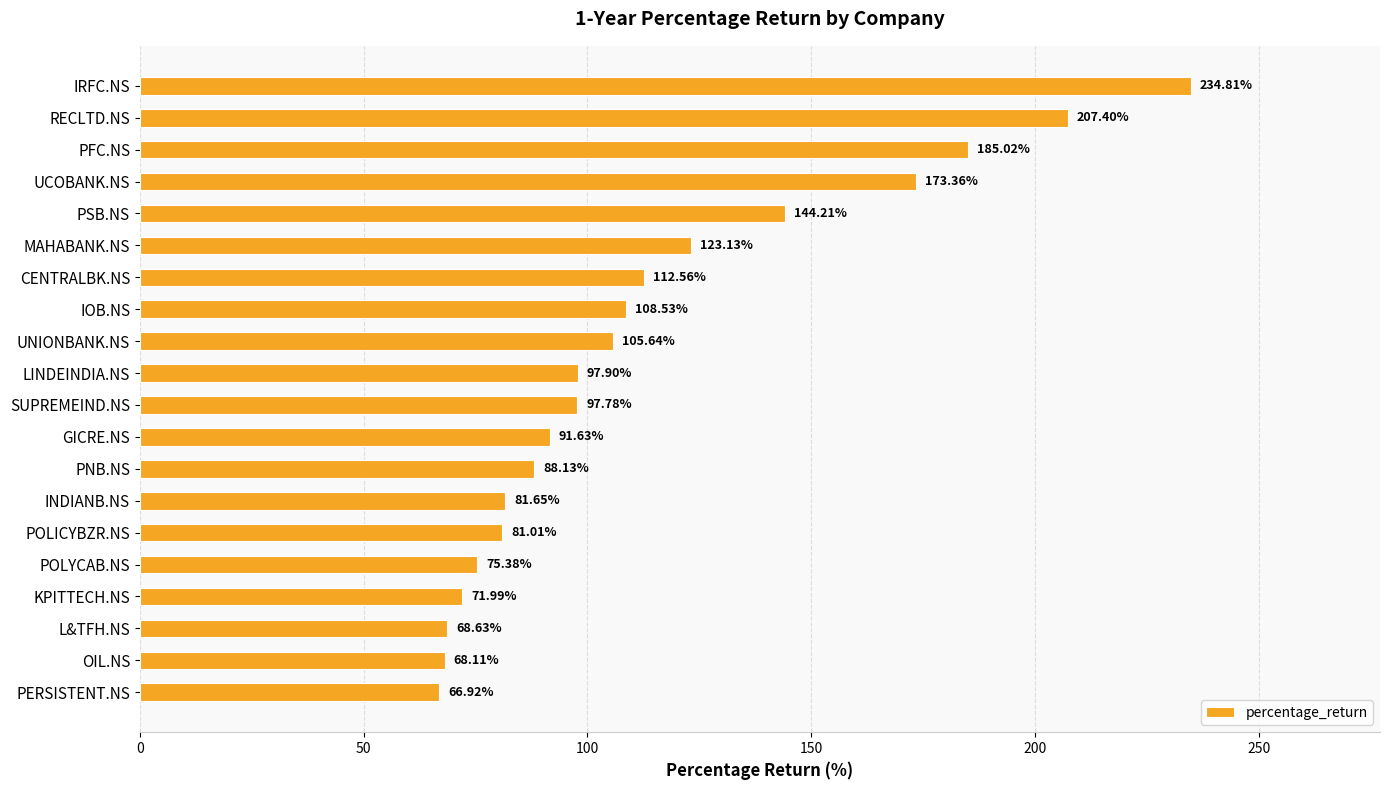

How many values exceed 97?

11